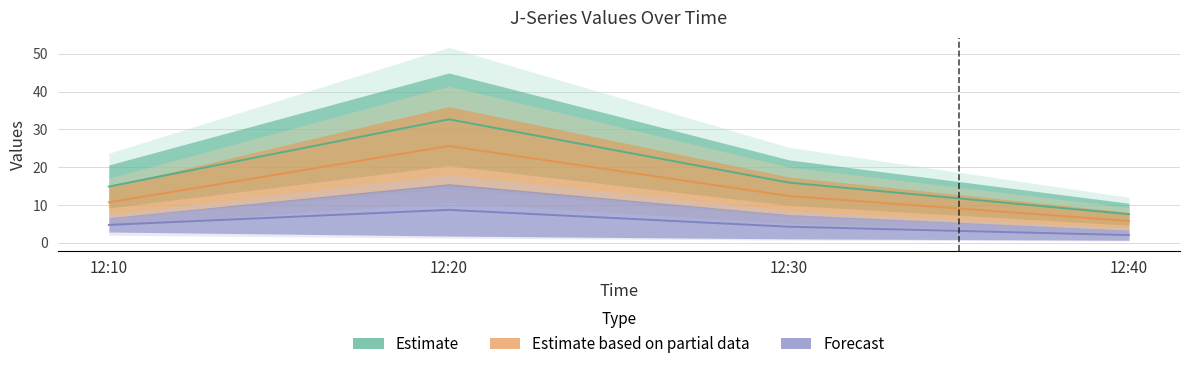

True or false: J2 has a value of 10.7 at 12:10.

True